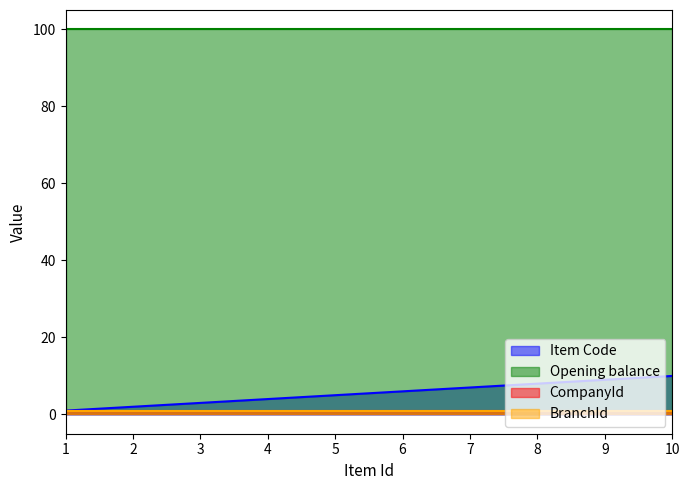

The CompanyId series shows 0 at 7. True or false?

False